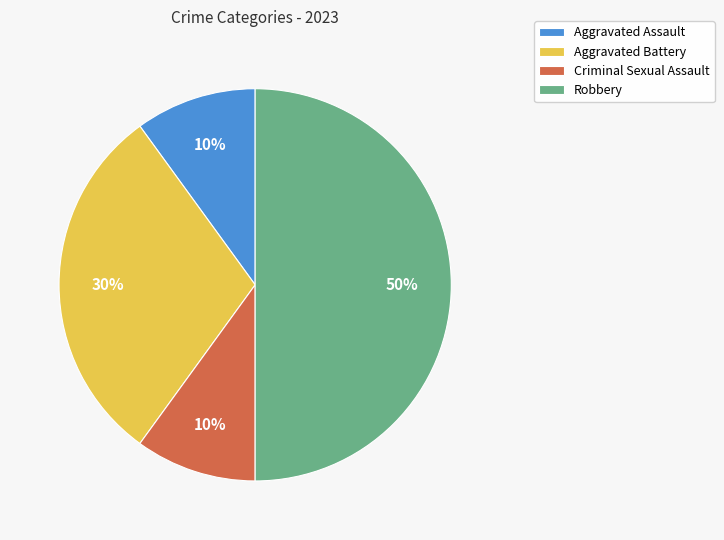

Count the number of slices in the pie.

4